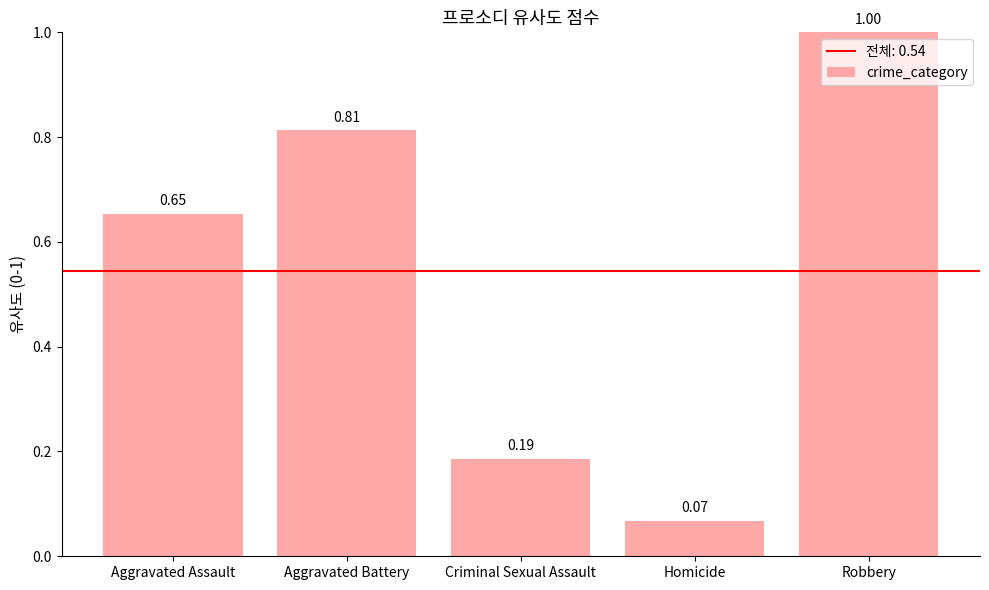

What is the label of the 1st bar from the left?

Aggravated Assault